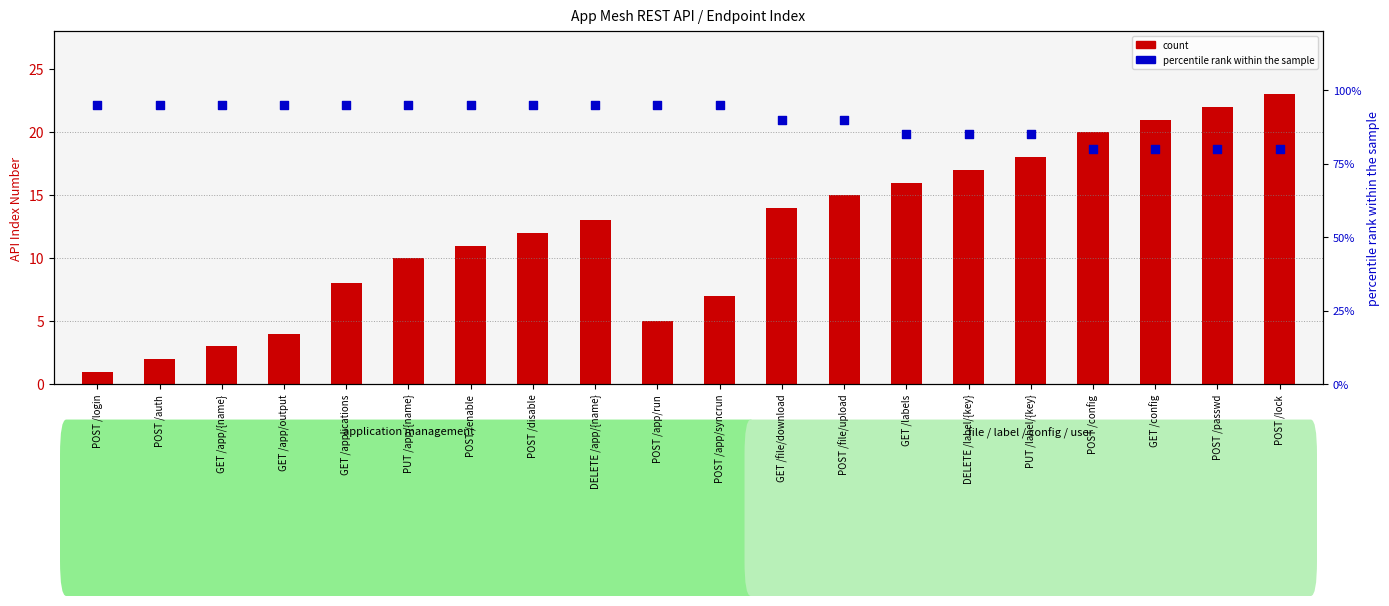

What is the total value across all series at GET /applications?

103